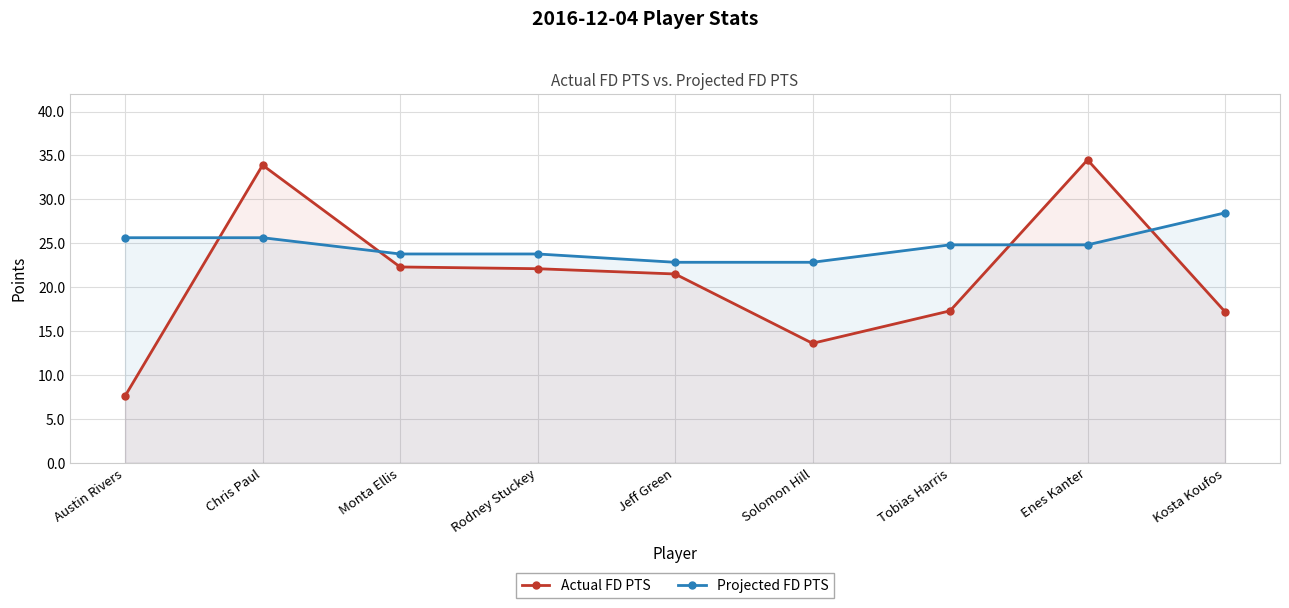

The value of Projected FD PTS at Kosta Koufos is 38.2. True or false?

False